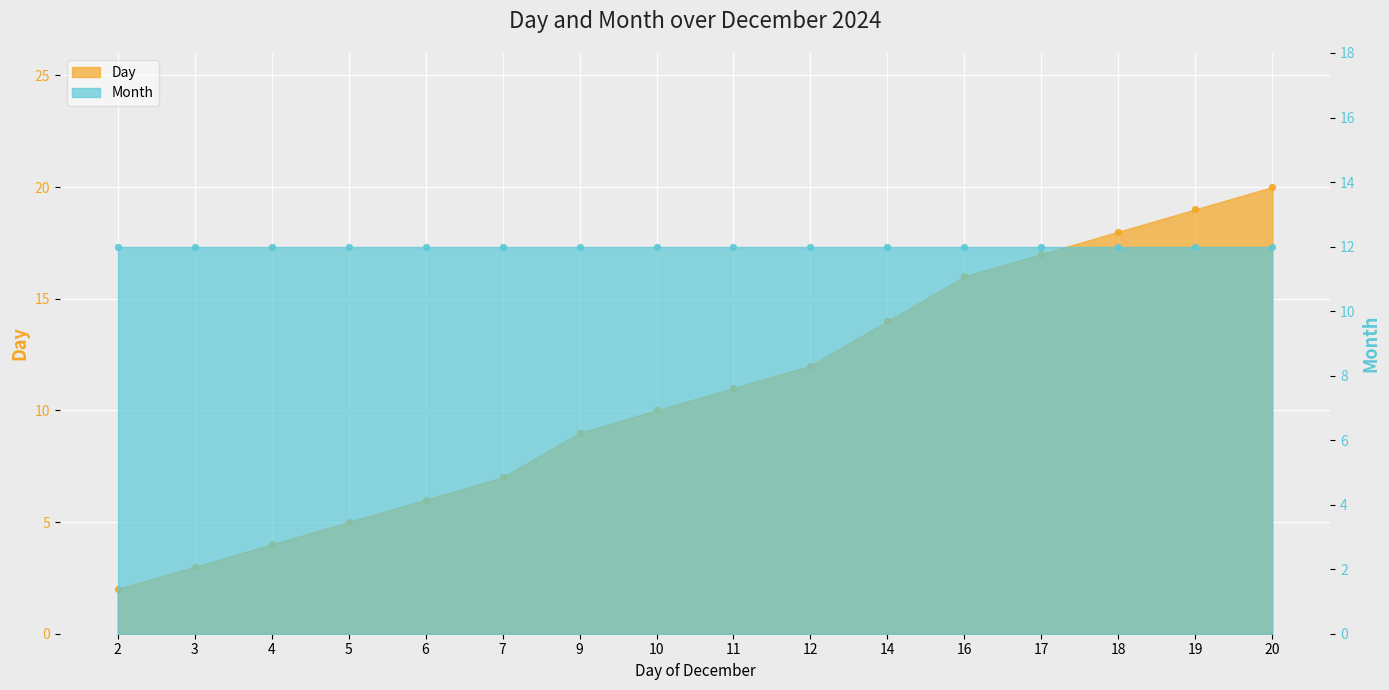

Approximately how many times larger is the value at 16 compared to 10?

1.6